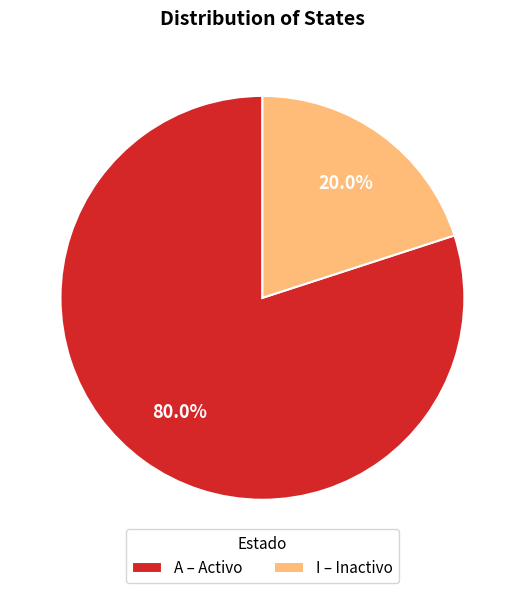

Does I account for over 50% of the chart?

No